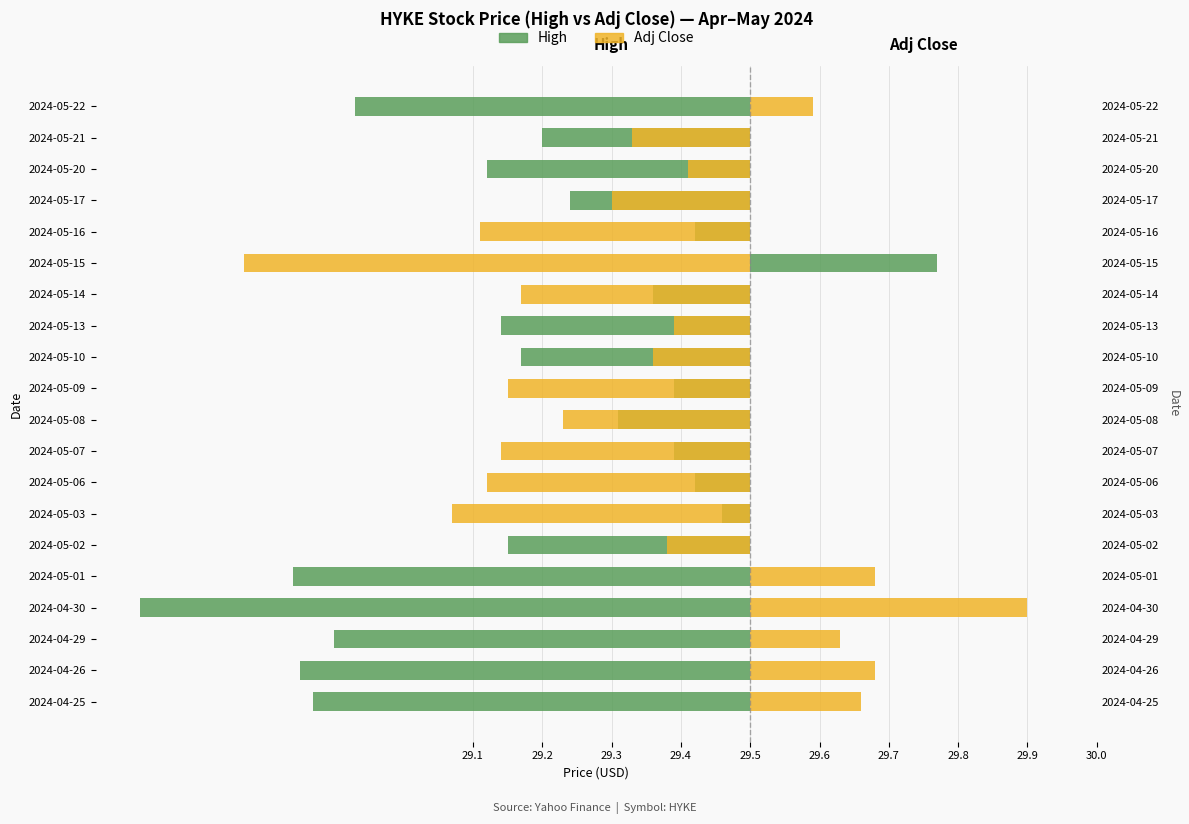

How many bars are there in total?

40